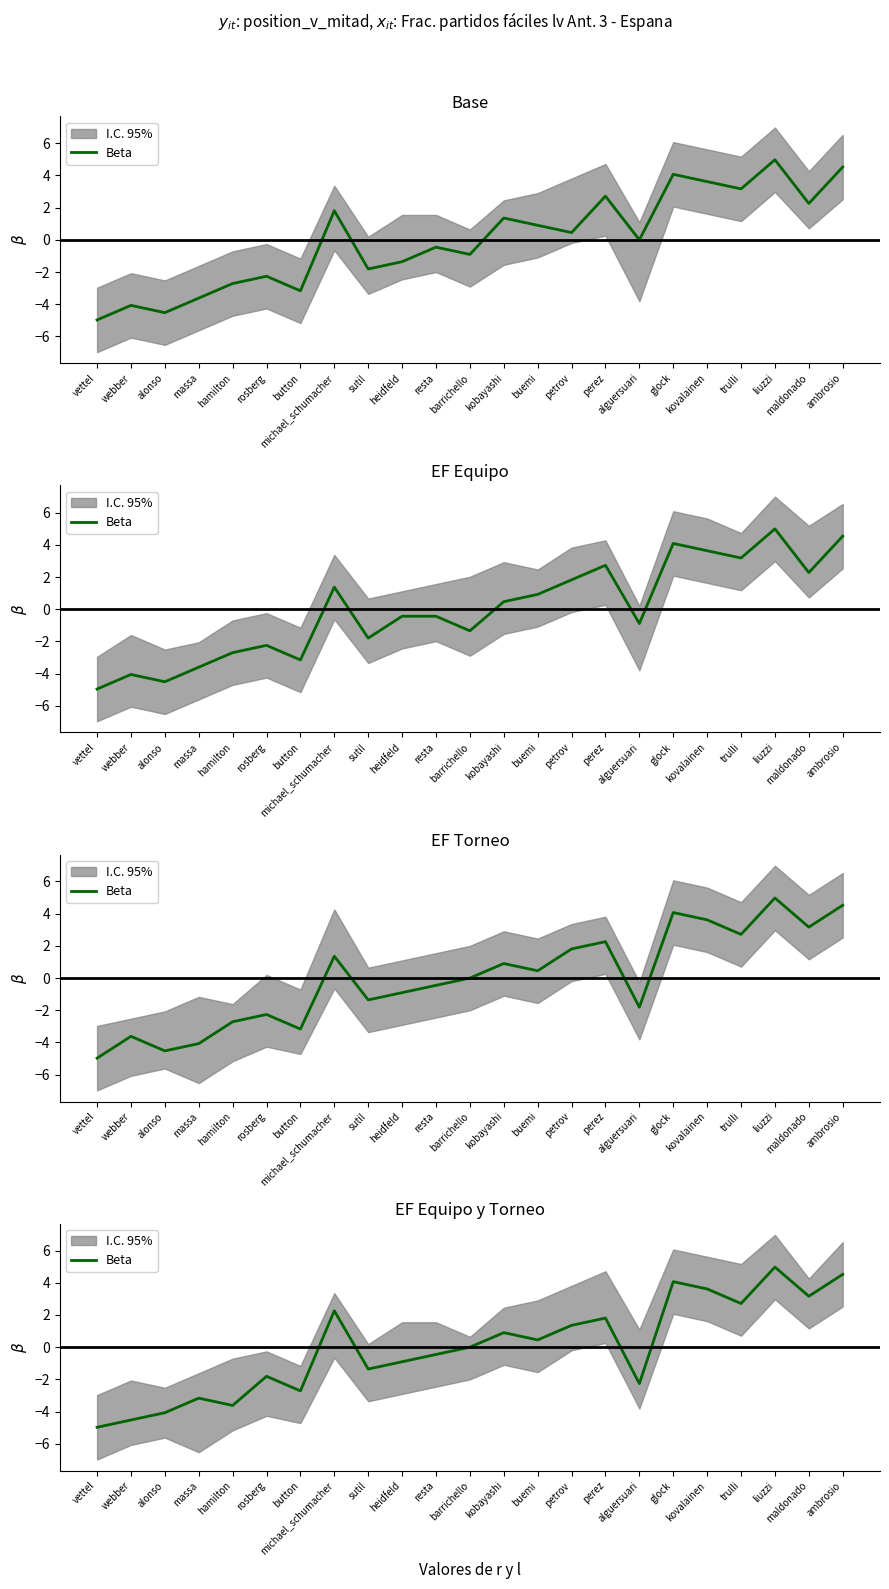

What is the change in value from michael_schumacher to barrichello?

-2.3